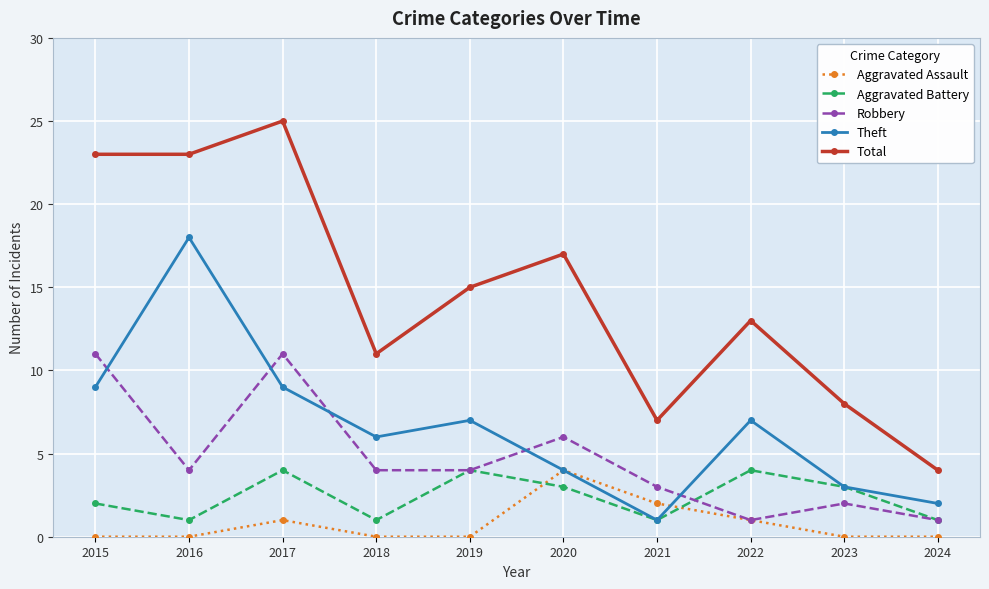

What is the sum of the Theft values at 2019 and 2022?

14